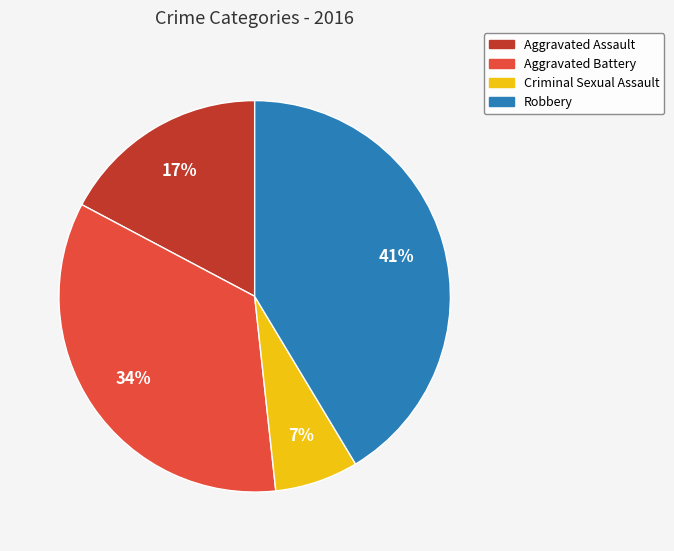

Do Aggravated Assault and Criminal Sexual Assault together represent more than half of the pie?

No